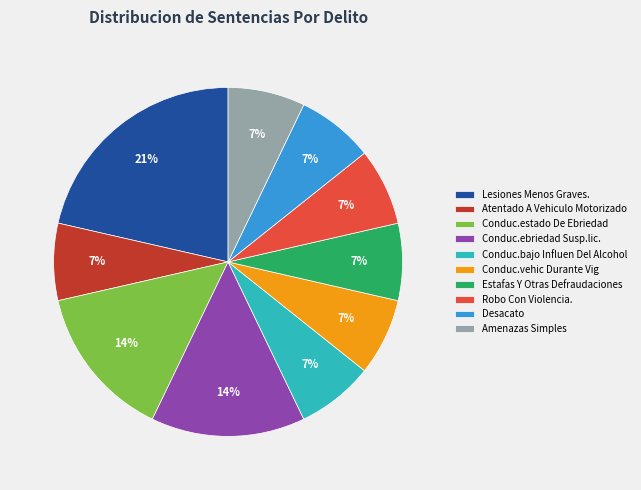

To the nearest percent, what is the combined percentage of Conduc.ebriedad Susp.lic. and Conduc.bajo Influen Del Alcohol?

21%